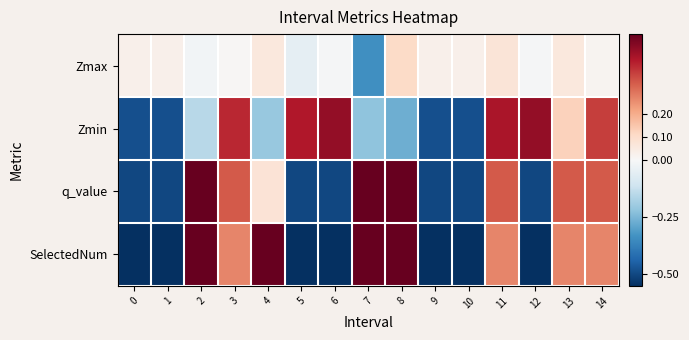

Count the number of data series in this chart.

4